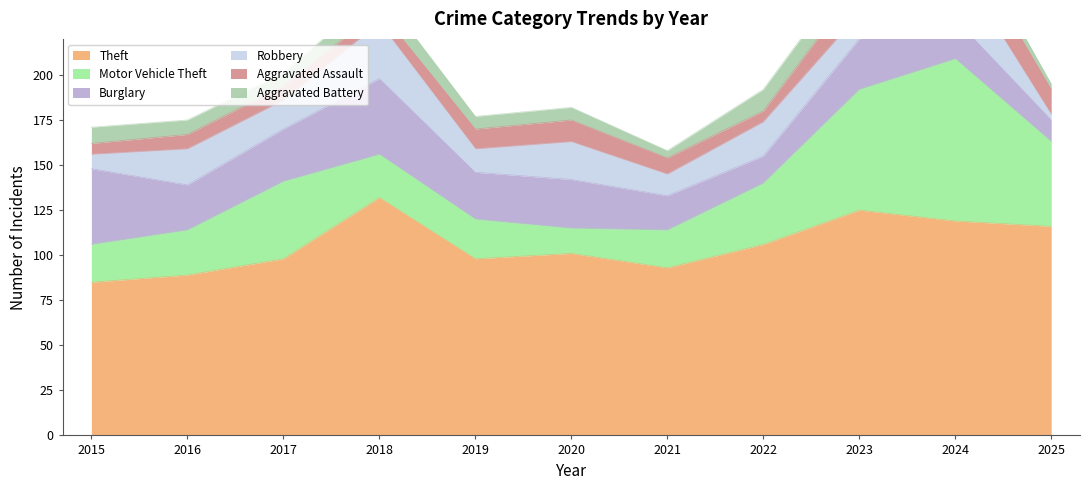

Between which two adjacent categories do Robbery and Aggravated Battery first intersect?

2015 and 2016